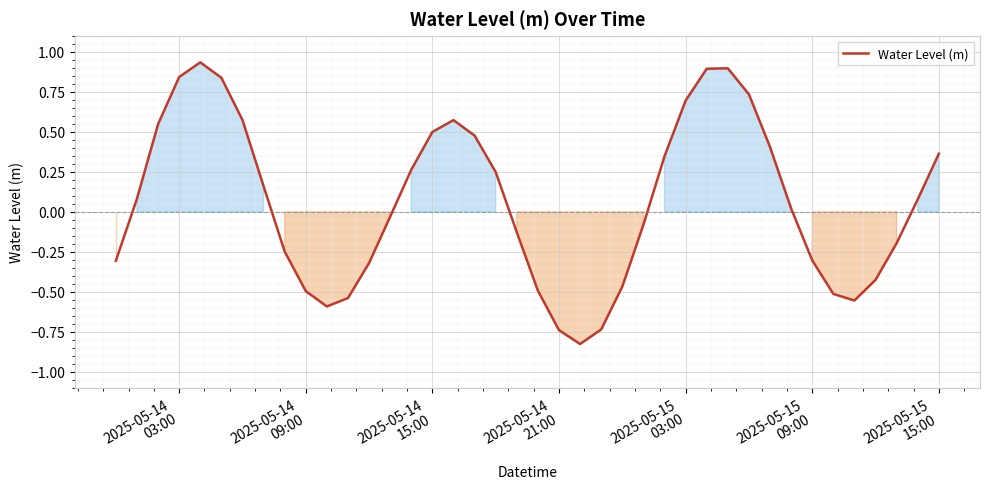

What is the difference between the maximum and minimum values?

1.8